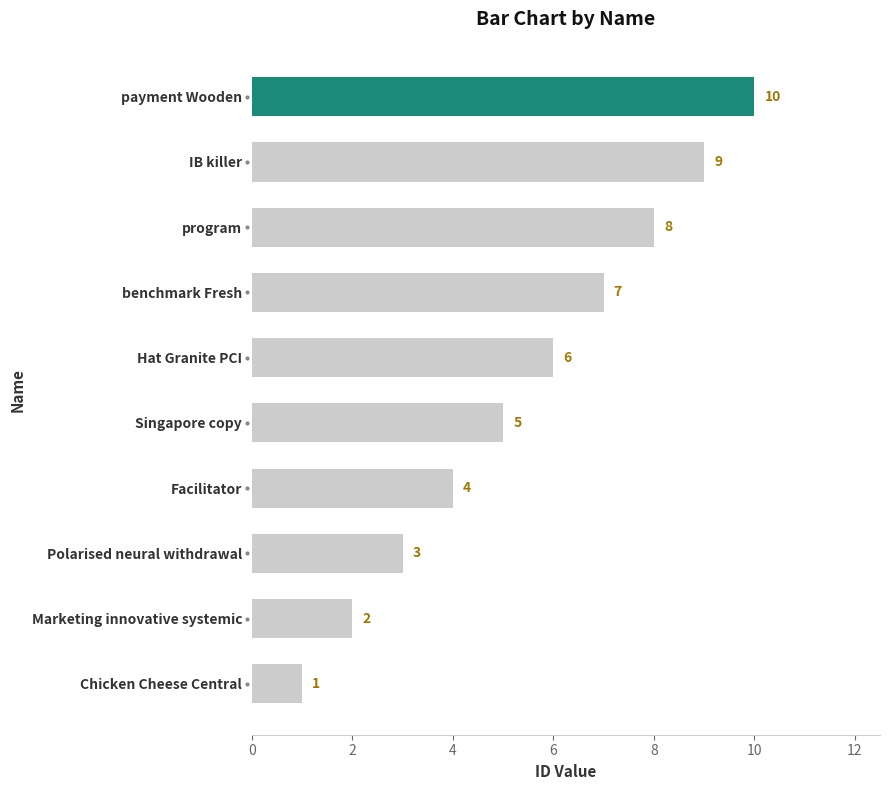

What is the label of the 10th bar from the bottom?

payment Wooden